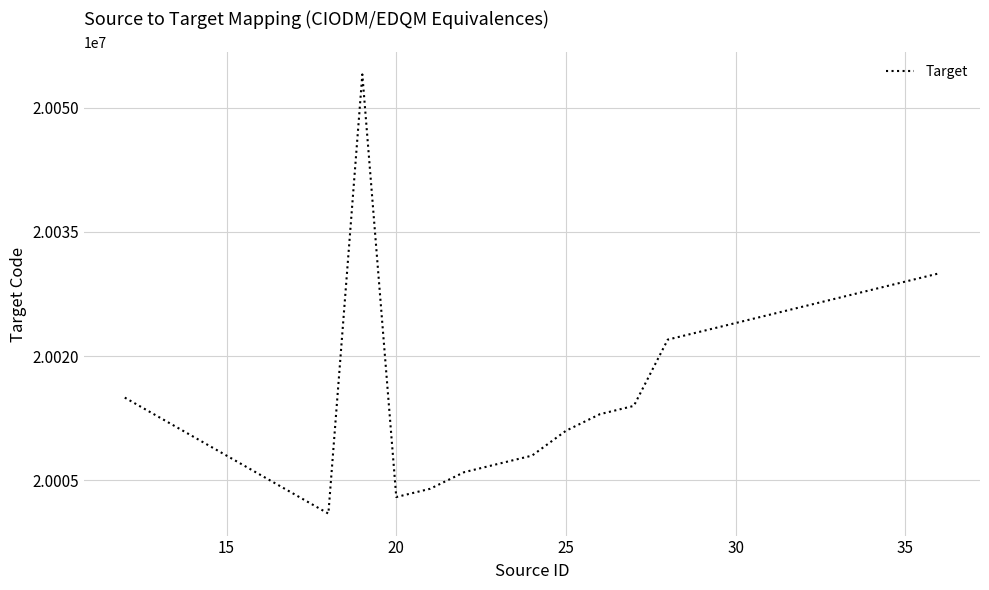

What is the difference between the maximum and minimum values?

53000